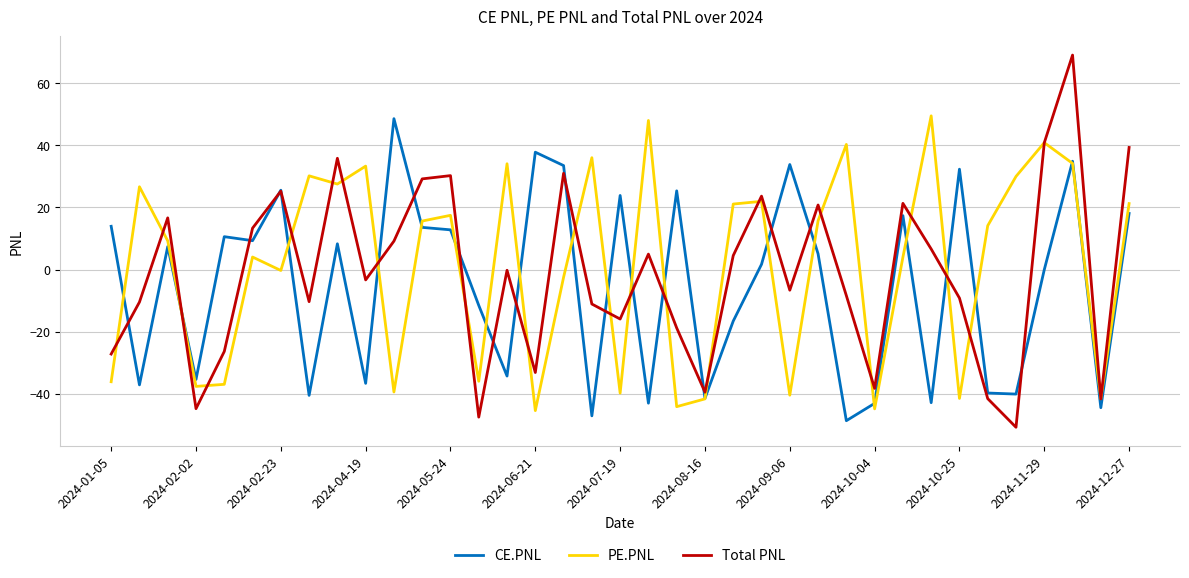

Which series has the widest spread of values?

Total PNL